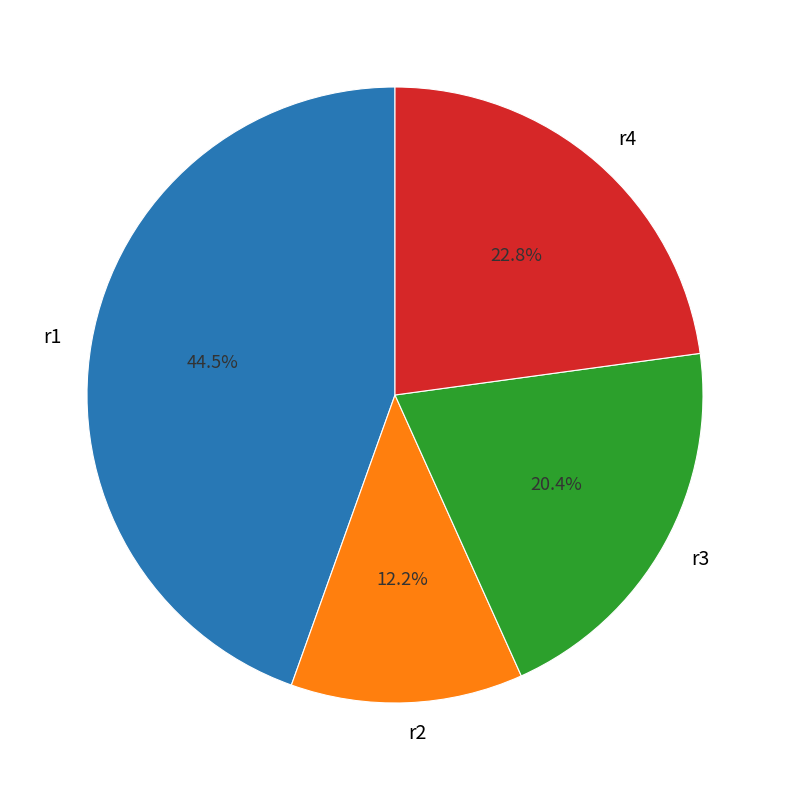

Which category has the smallest portion of the pie?

r2